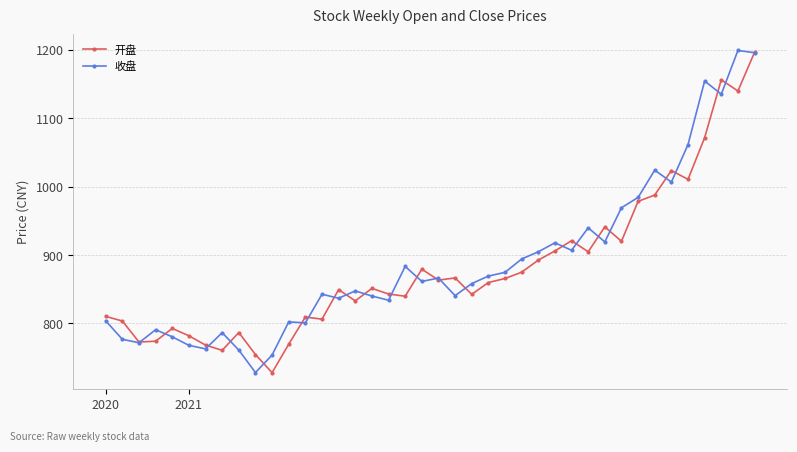

What is the value of the 收盘 point at the 21st from the left?

866.3